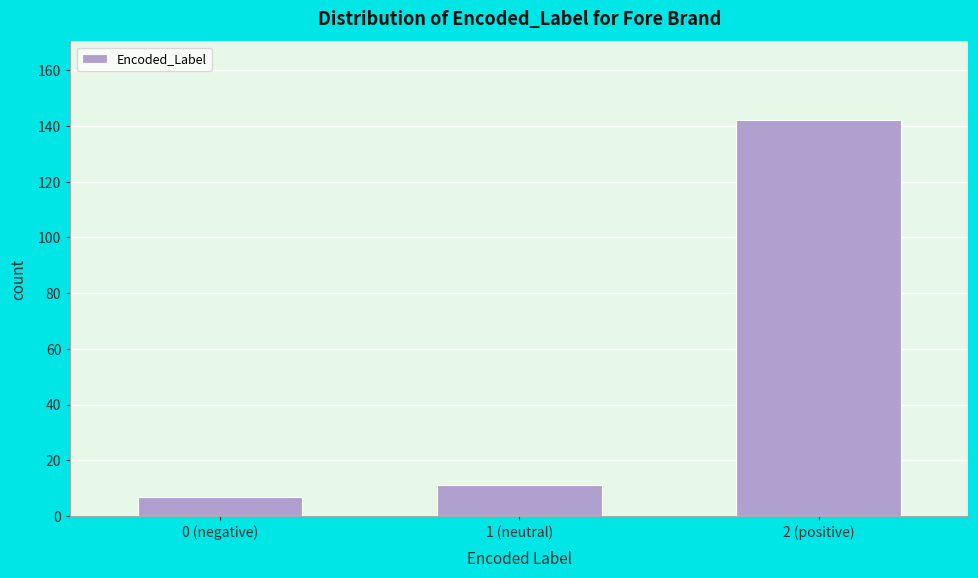

Reading right to left, extract all data points from this chart.

2 (positive)=142	1 (neutral)=11	0 (negative)=7